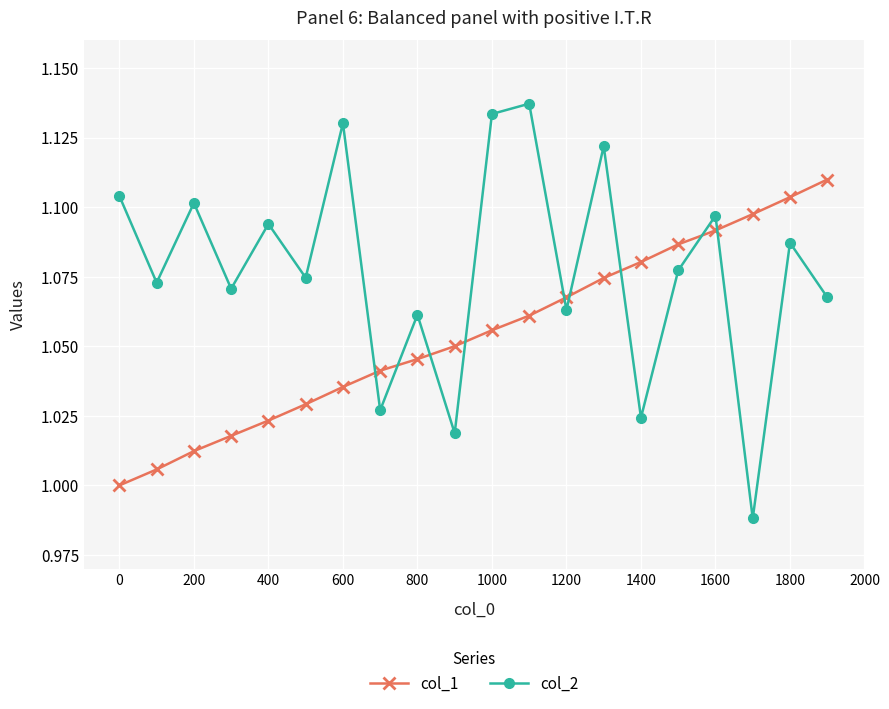

Which series has the largest total across all categories?

col_2